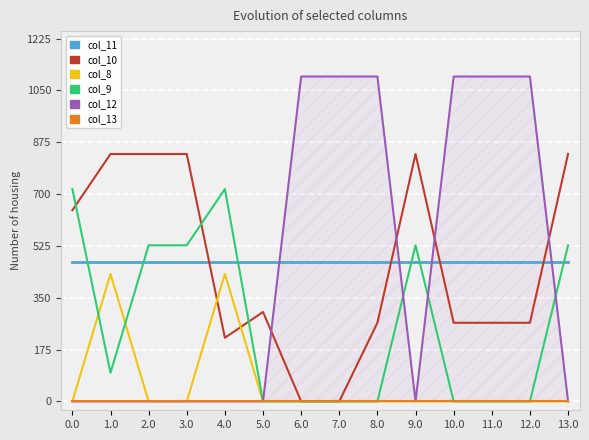

What position from the left is 0.0?

1